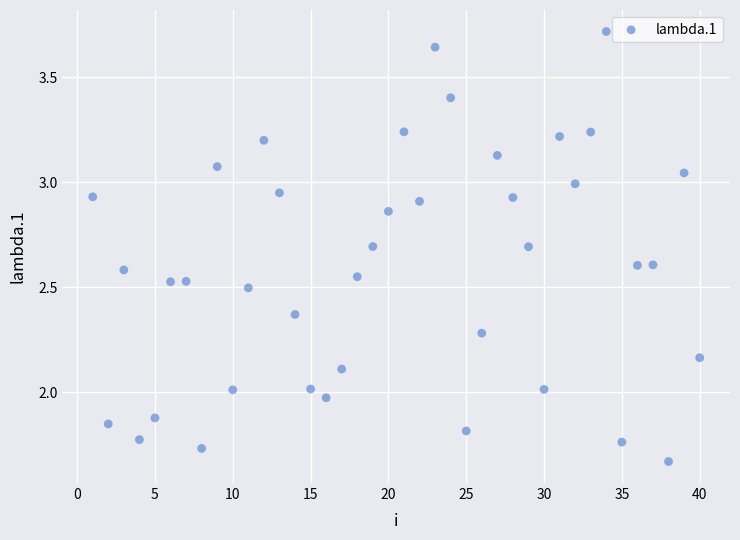

What is the range of X values (max minus min)?

39.0